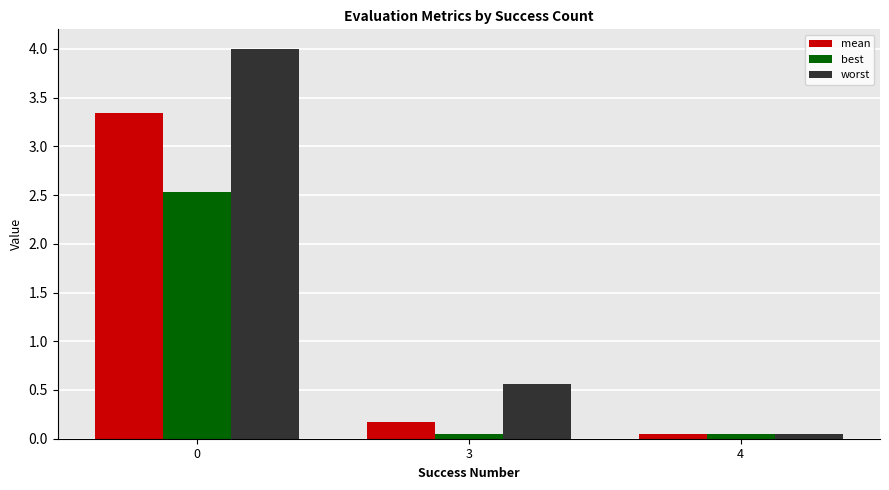

At which label is worst closest to 2?

3